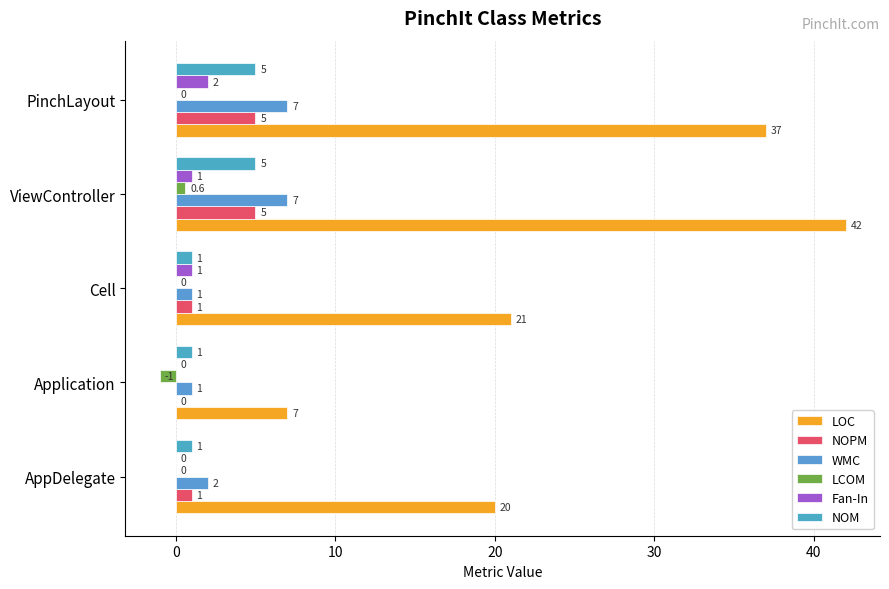

At how many categories does at least one series exceed 37?

1